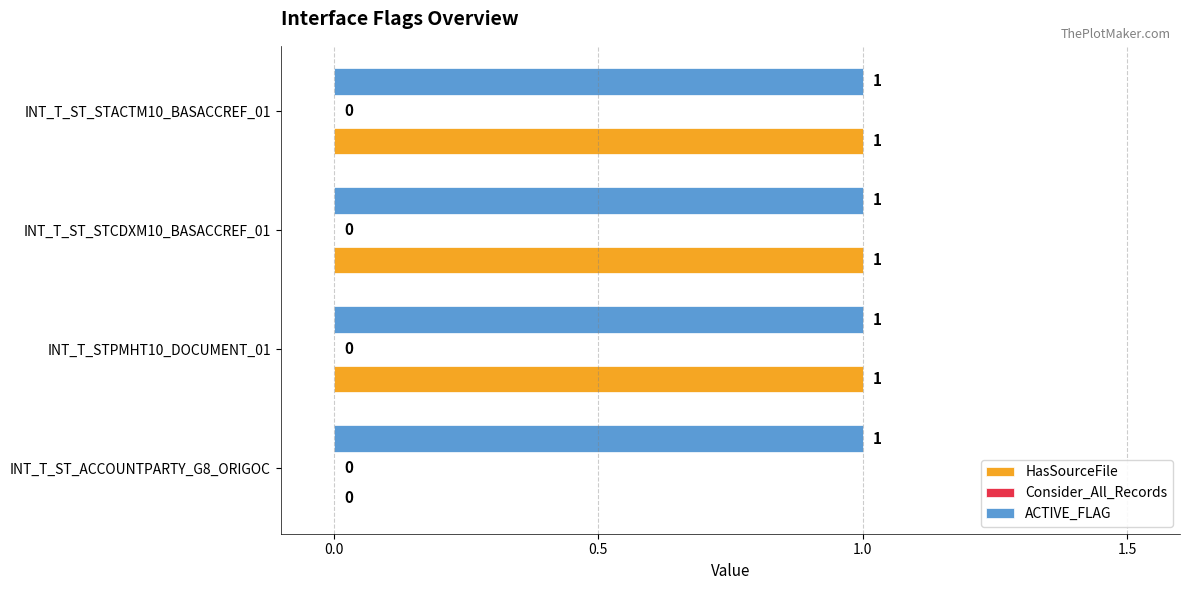

What is the sum of all HasSourceFile values?

3